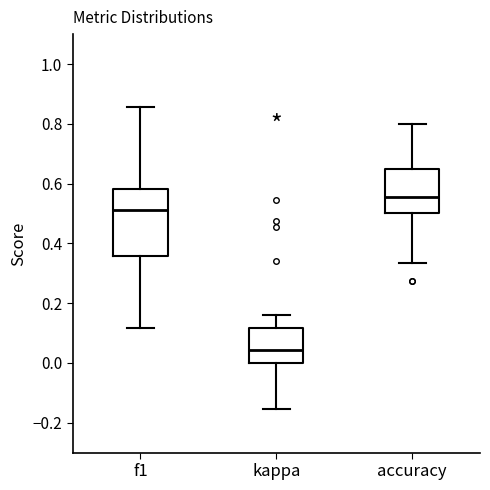

Comparing the boxes themselves (not the whiskers), which one is the tallest?

f1